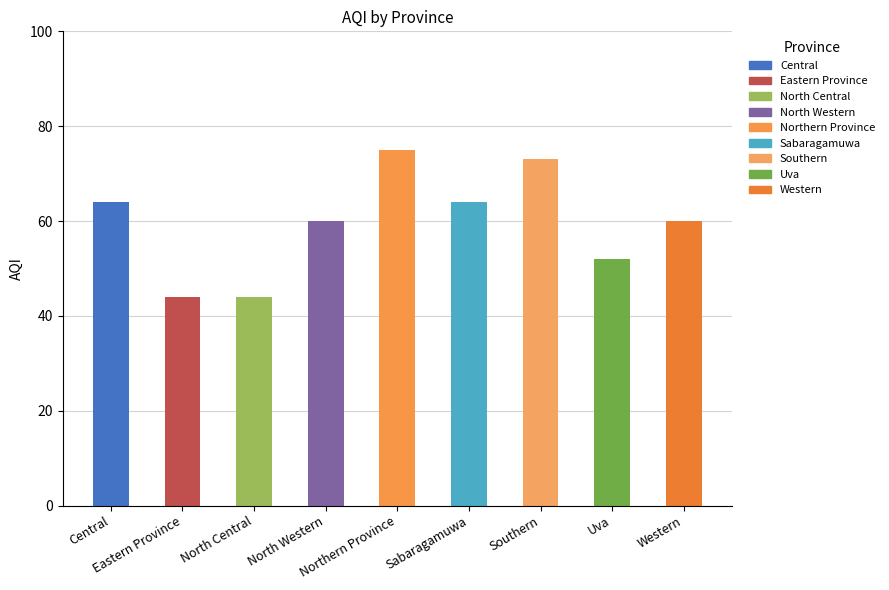

What is the difference between the values at Western and Southern?

13